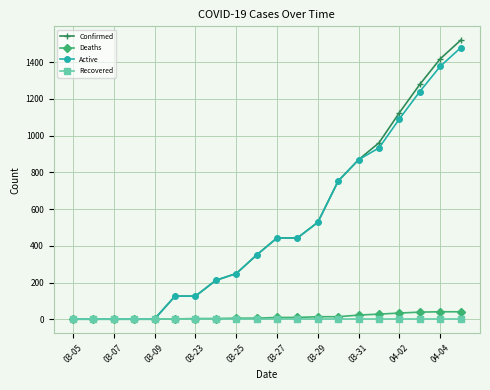

Which series has the largest range (max minus min)?

Confirmed